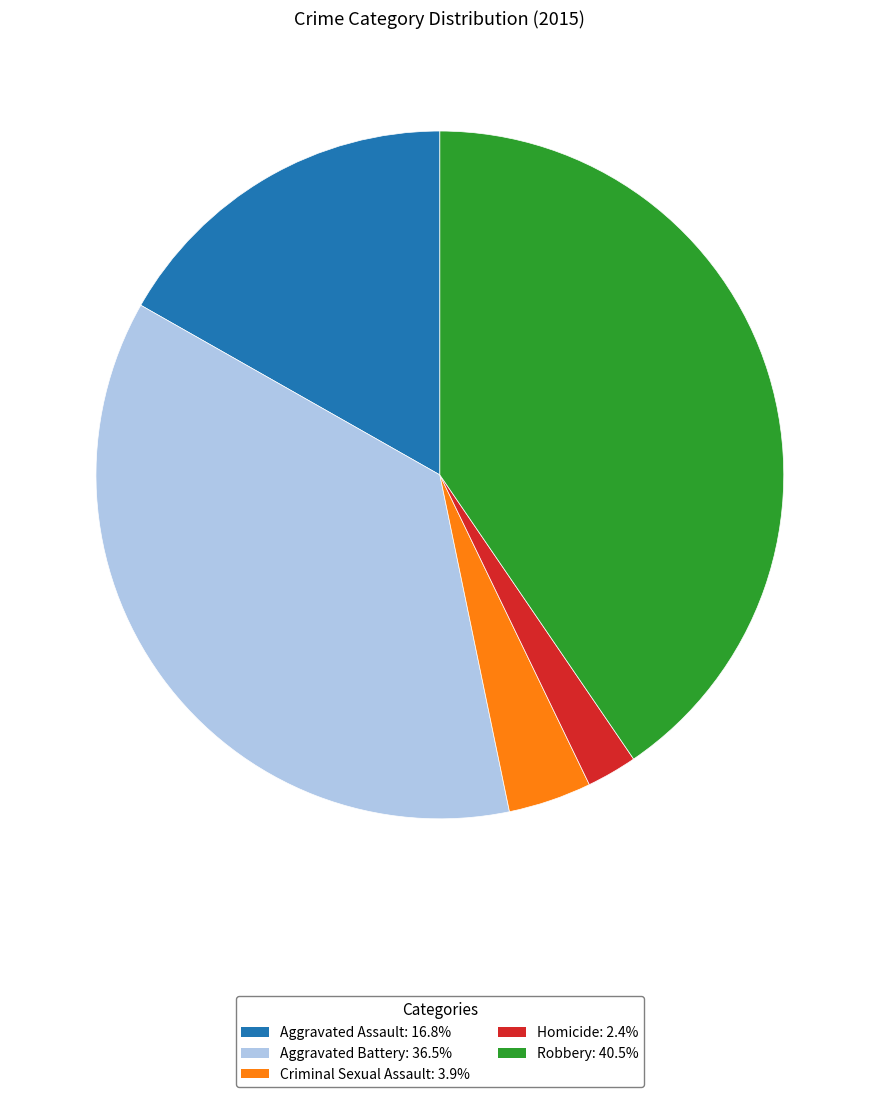

Does any single category account for the majority?

No